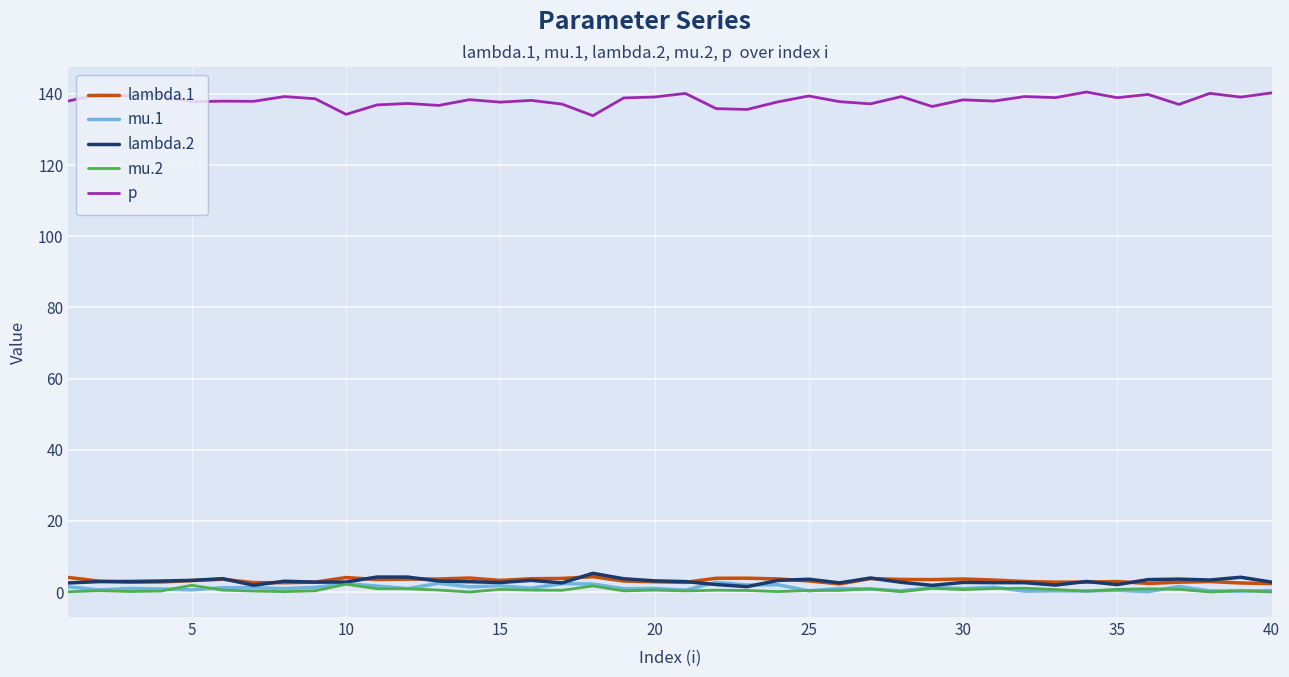

What is the greatest value displayed?

140.5